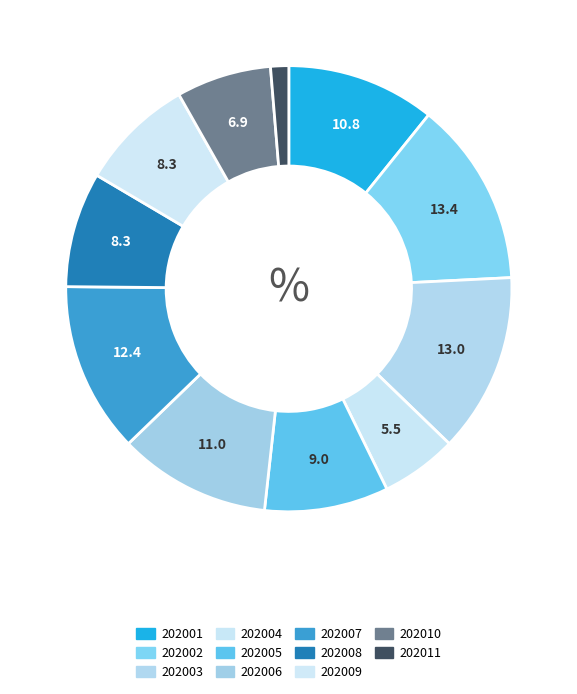

How many segments does this pie chart have?

11